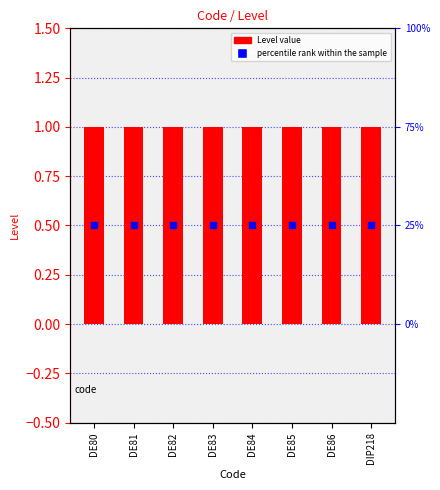

At how many categories does at least one series exceed 0?

8